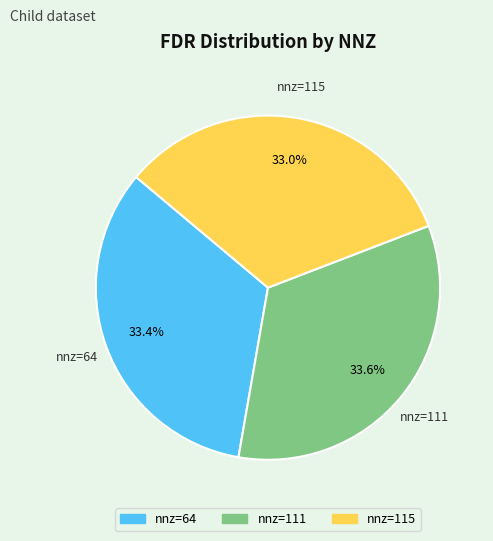

Is there a majority slice in this chart?

No